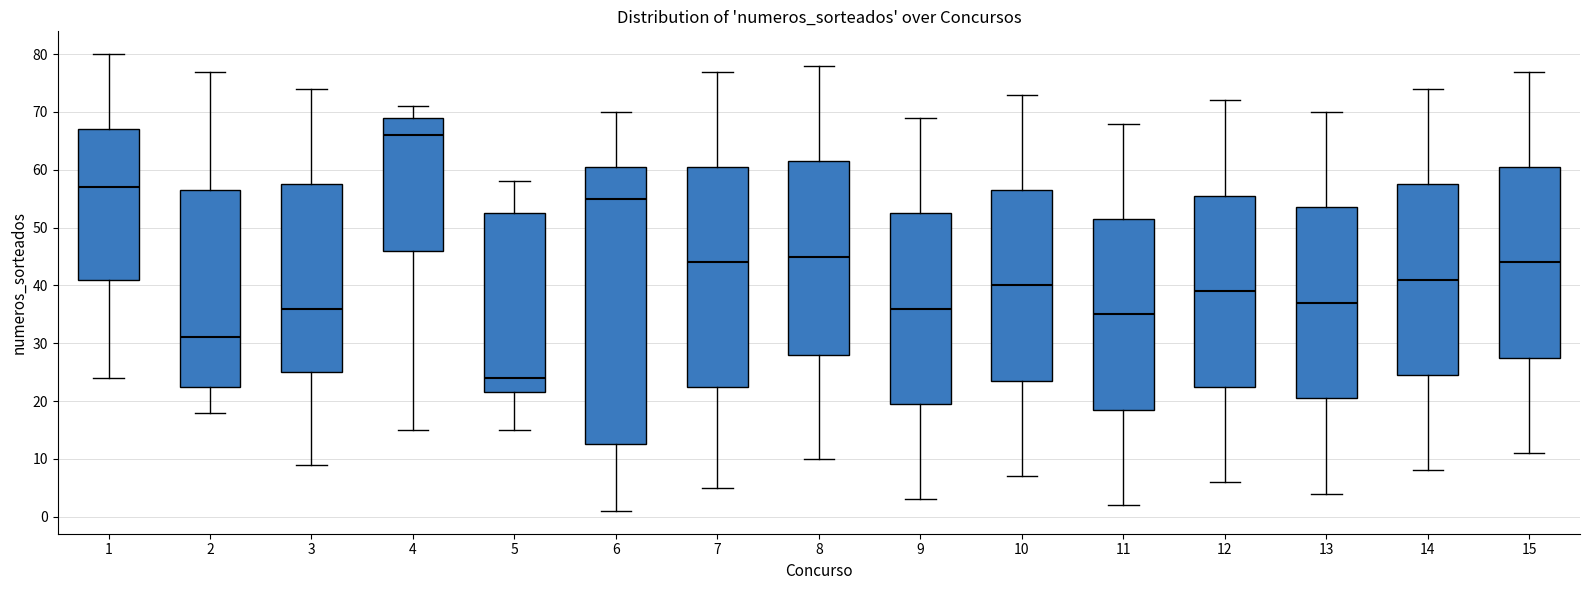

Where does the median line of the box at x = 10 sit on the y-axis? The values are not printed on the chart, so give them approximately, as read against the axis.

40